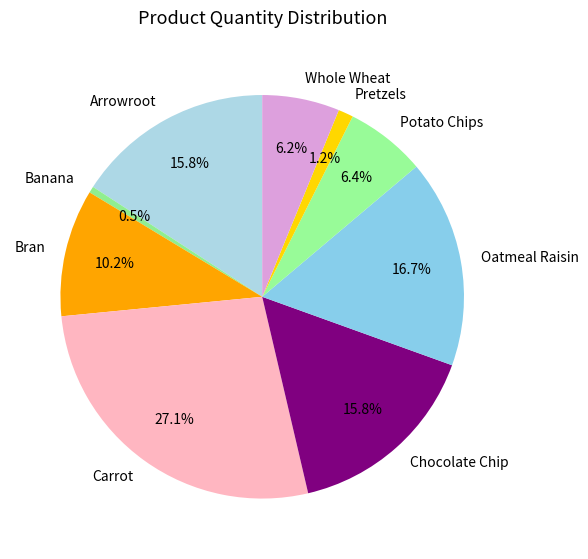

Is it true that Oatmeal Raisin is 17% of the pie?

True